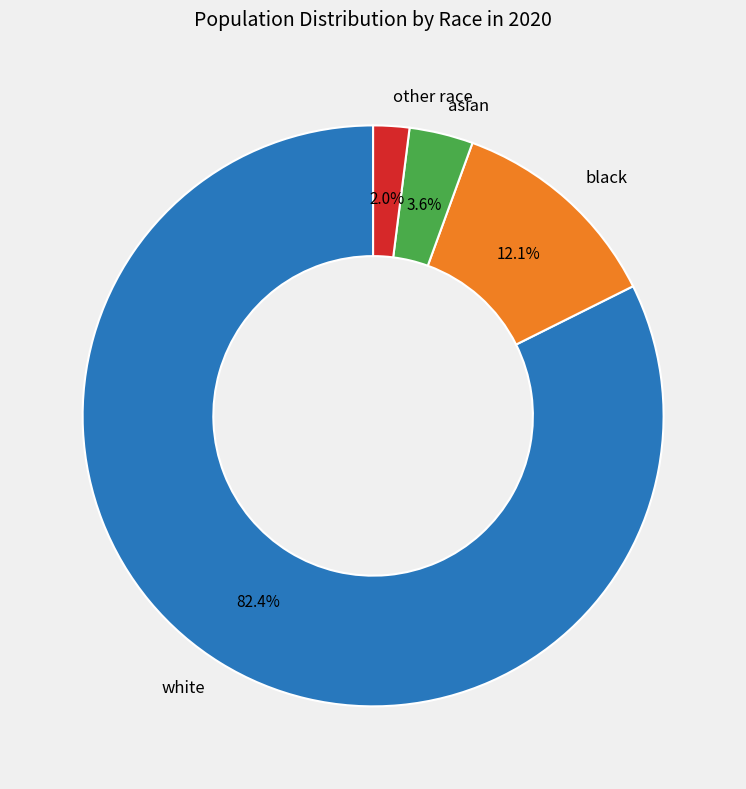

Which category has the smallest portion of the pie?

other race